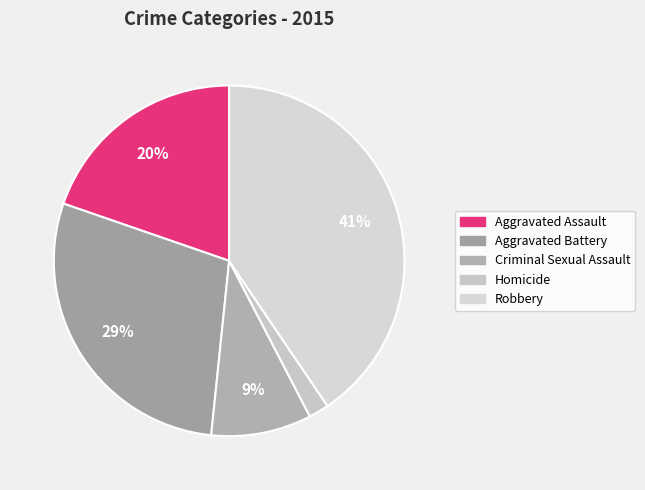

To the nearest percent, what is the average slice percentage?

20%